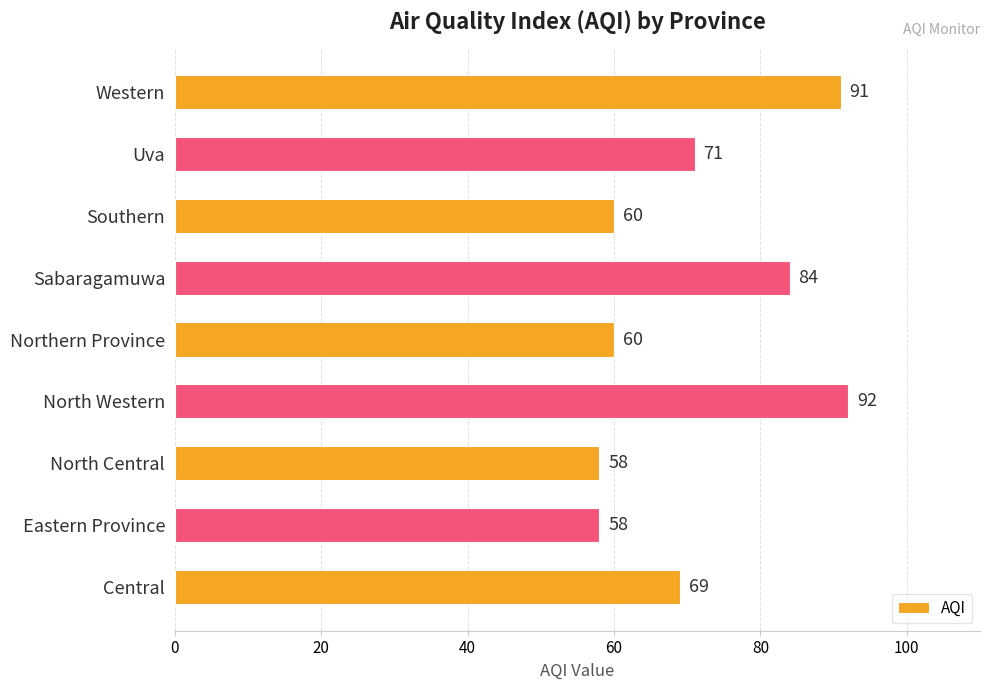

Read the value at North Central, to the nearest 5.

60